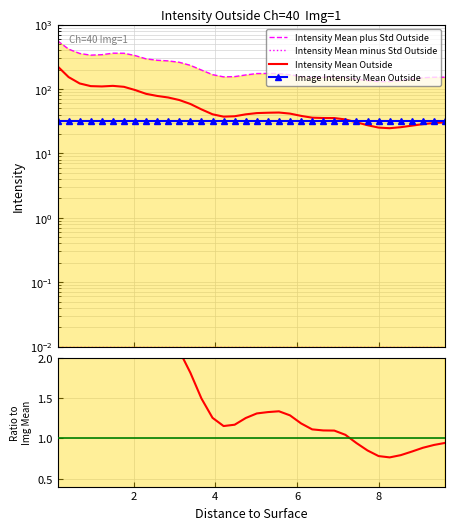

How many series are shown in this chart?

4